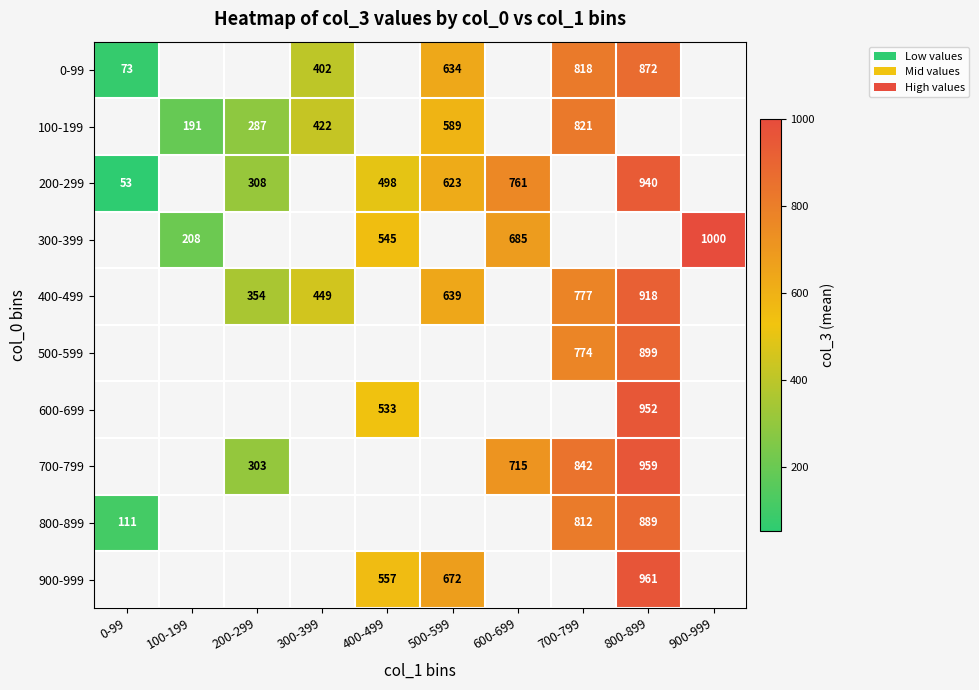

The value of 700-799 at 200-299 is 303. True or false?

True